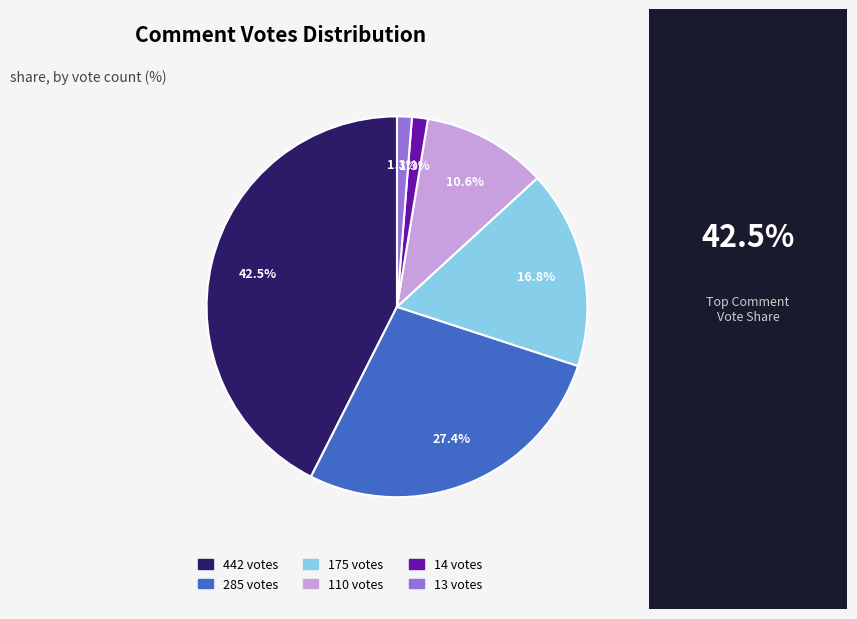

Which category has the biggest portion of the pie?

442 votes